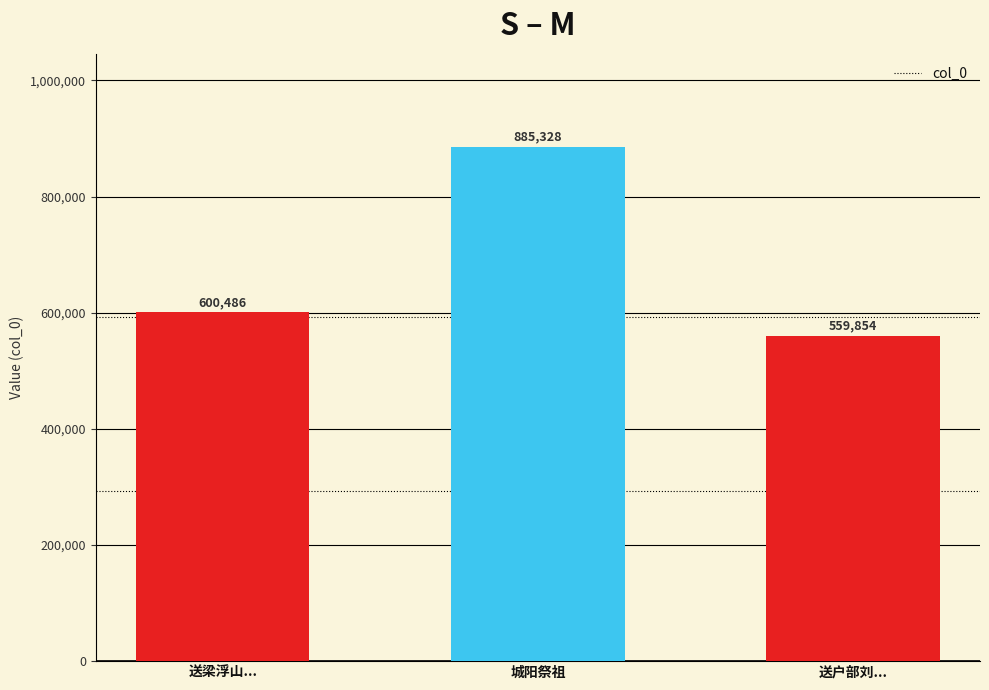

Rank the categories by value from highest to lowest.

城阳祭祖, 送梁浮山..., 送户部刘...